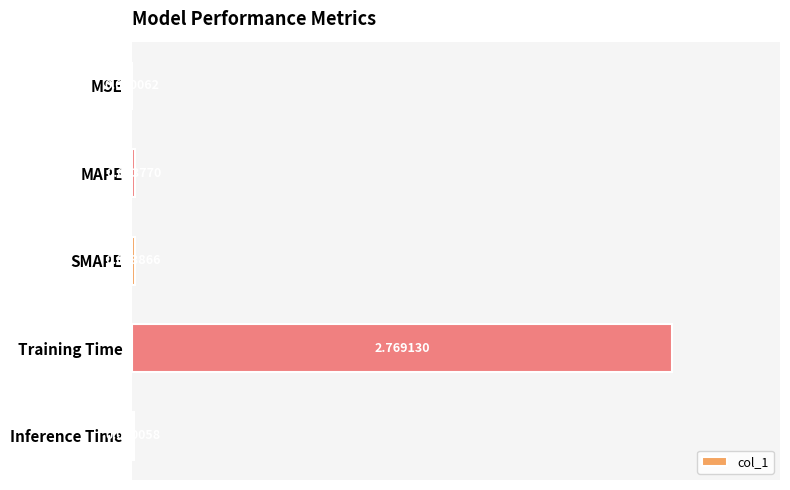

At which category does the chart reach its peak across all series?

Training Time